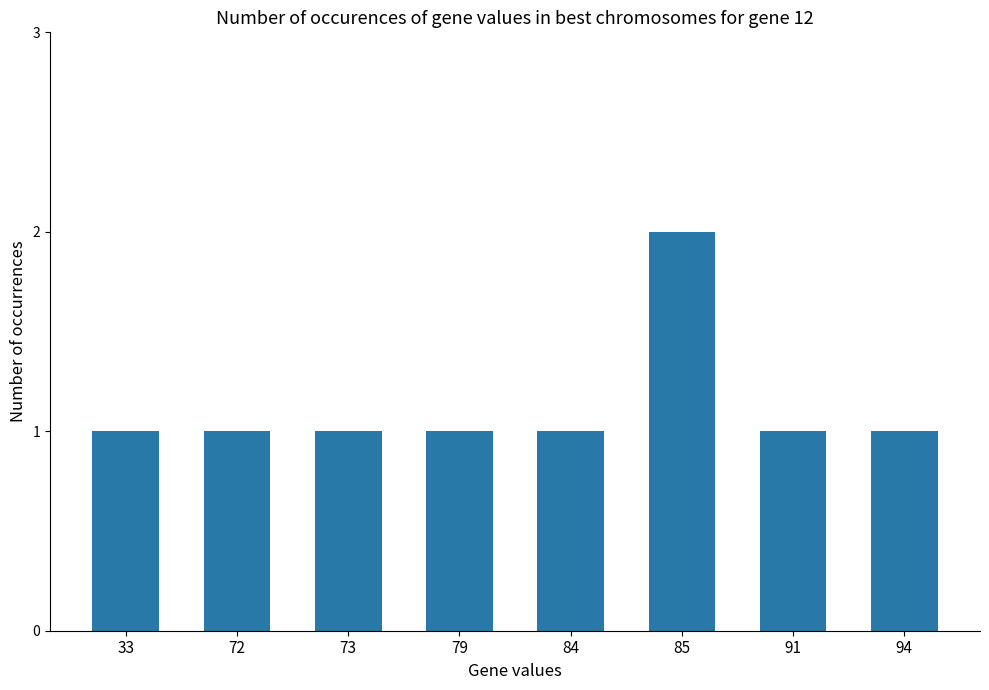

How many bars are there in total?

8